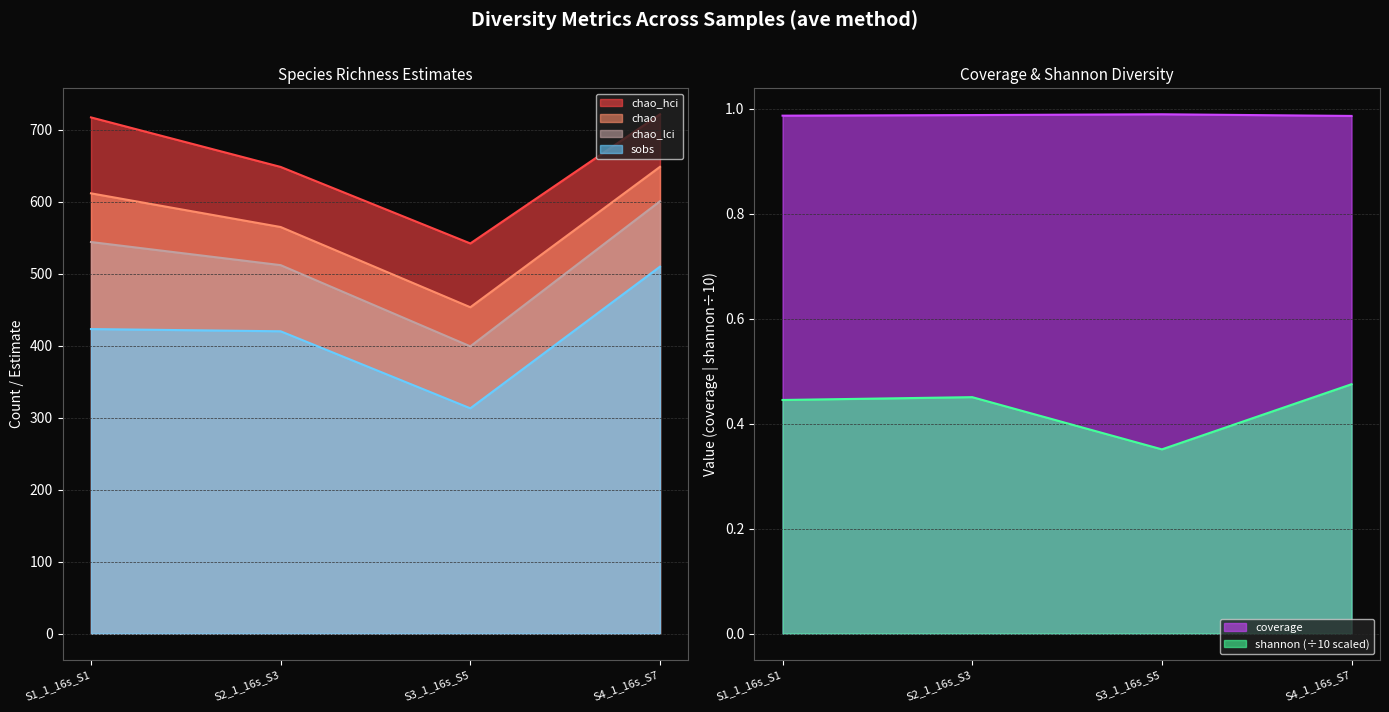

At S1_1_16s_S1, list the series in order from smallest to largest.

shannon, coverage, sobs, chao_lci, chao, chao_hci